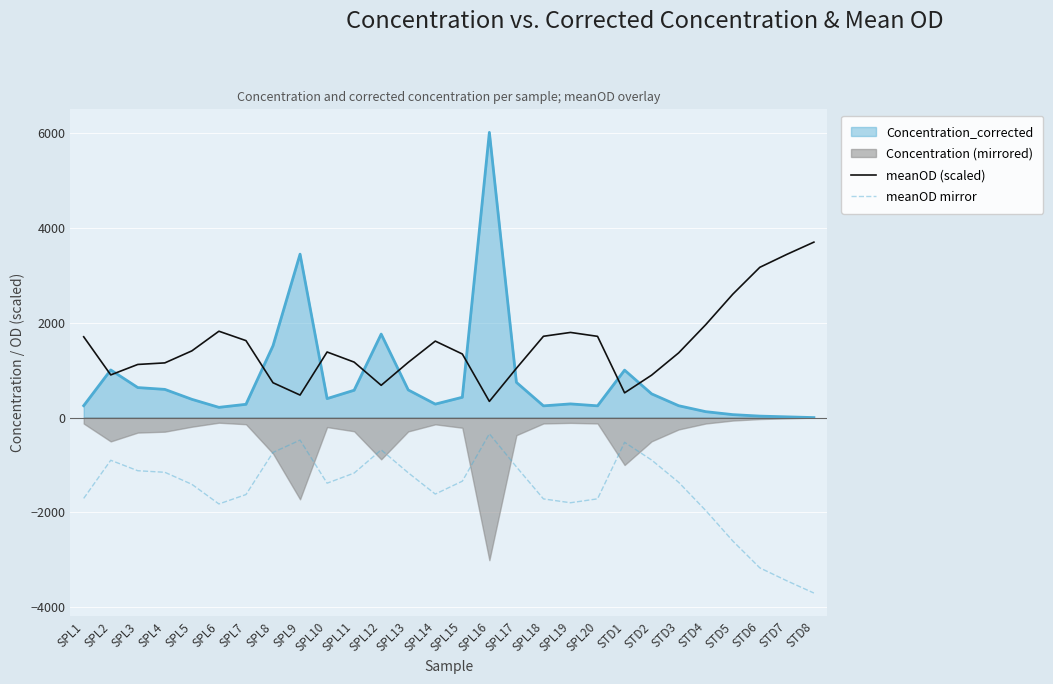

True or false: meanOD mirror has more than 0 interior local peaks.

True